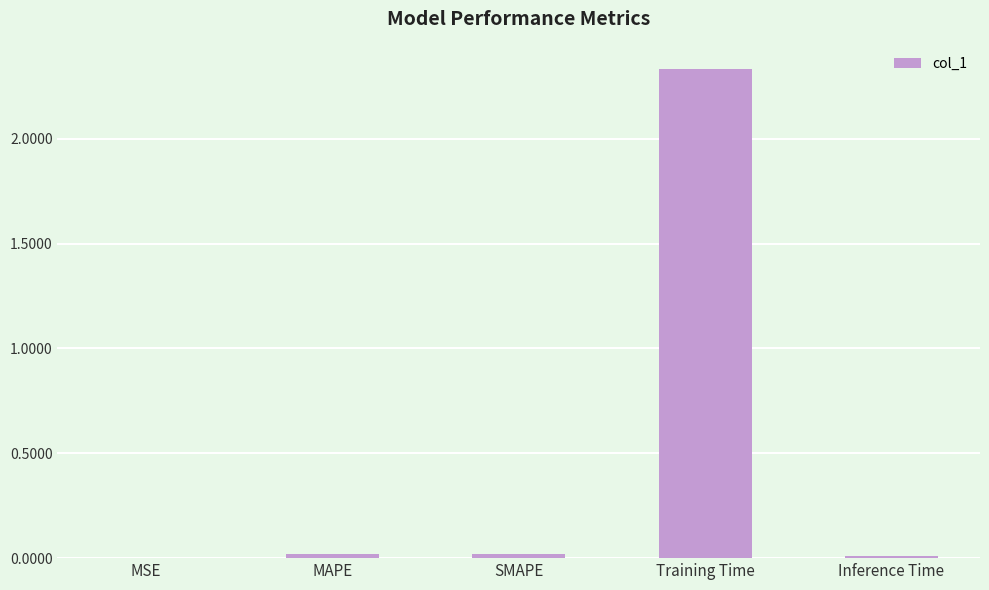

The chart shows a value of 1.2 at Training Time. True or false?

False